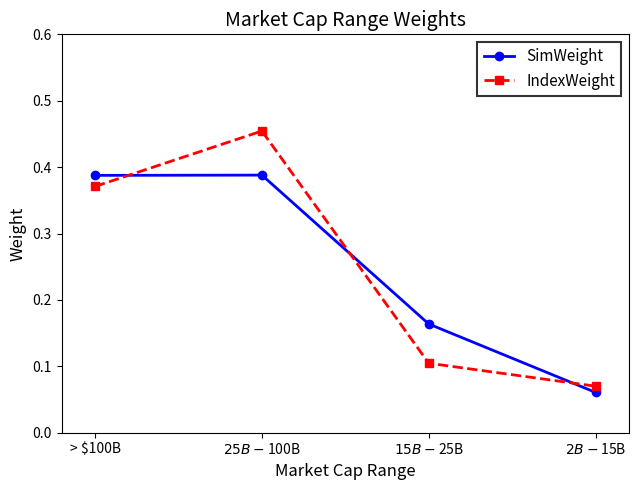

What is the difference between the maximum and minimum values in the SimWeight series?

0.3